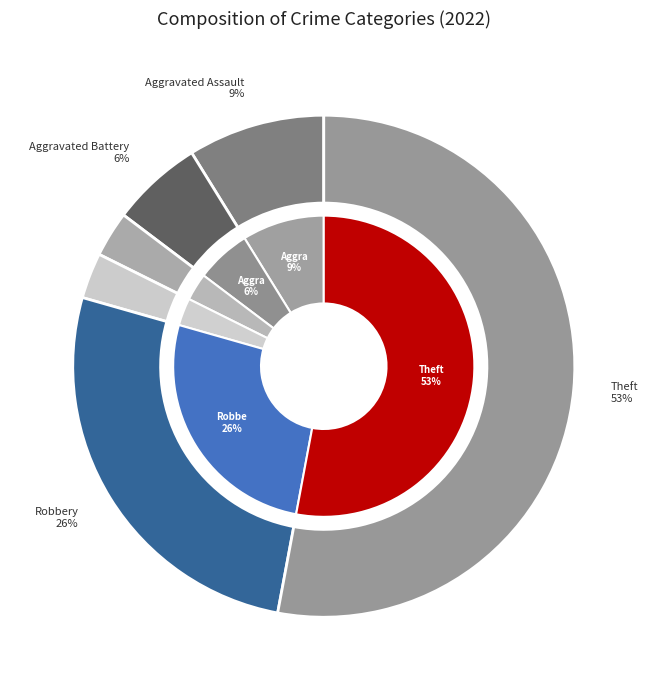

Which category has the smallest portion of the pie?

Criminal Sexual Assault